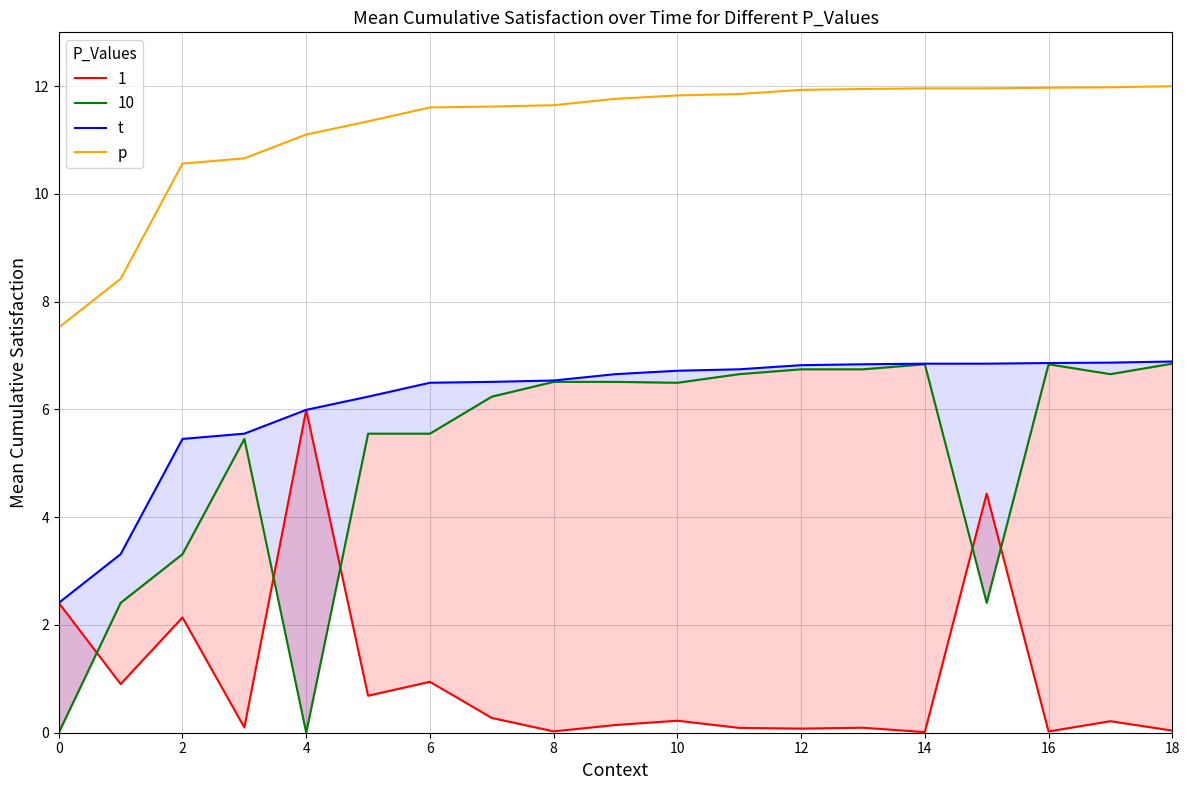

What is the lowest value of the p series?

7.5